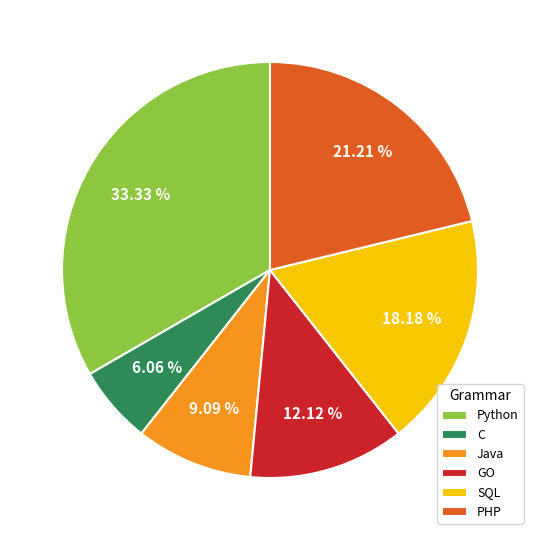

Which category has the smallest portion of the pie?

C